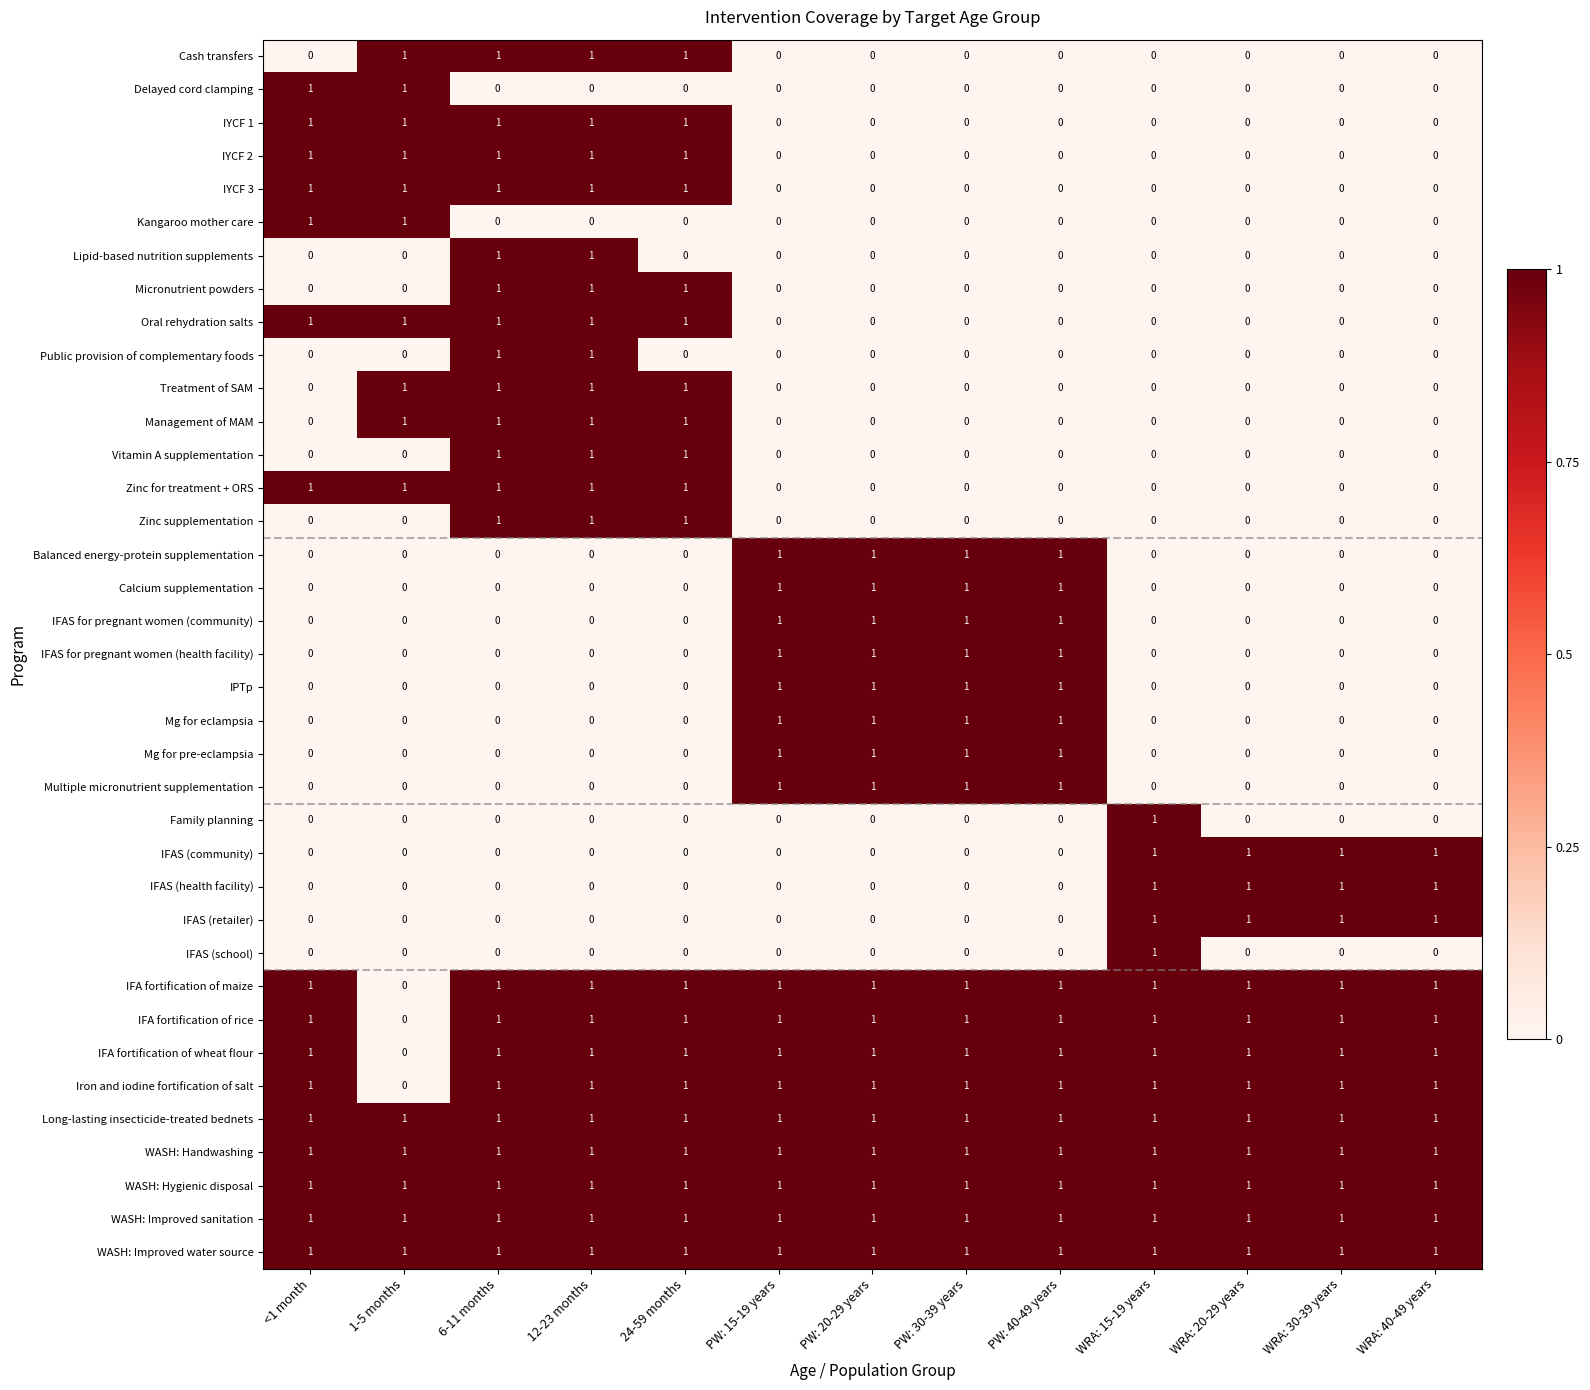

What is the sum of all WASH: Improved sanitation values?

13